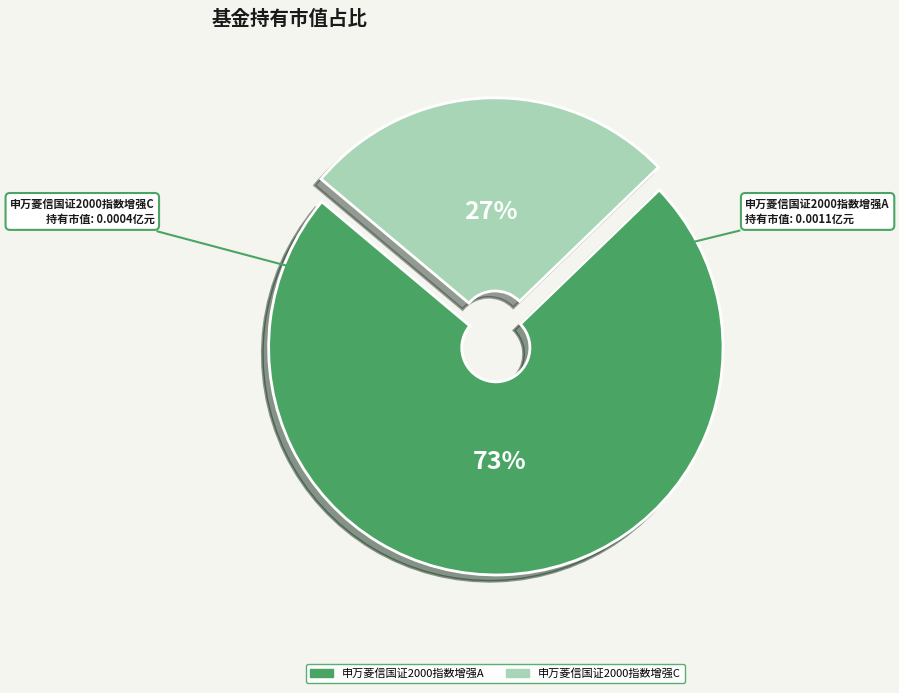

Rank the categories by value from lowest to highest.

申万菱信国证2000指数增强C, 申万菱信国证2000指数增强A